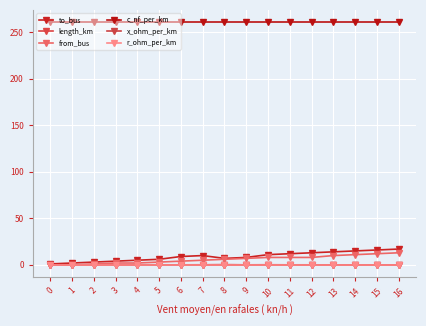

What is the total value across all series at 8?

274.5